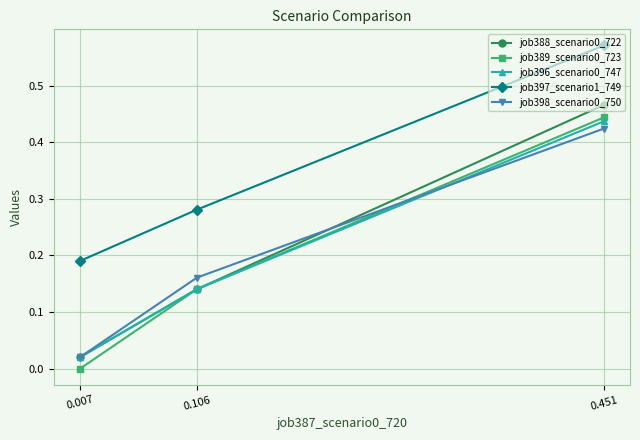

What is the value of the job397_scenario1_749 point at the 2nd from the left?

0.3